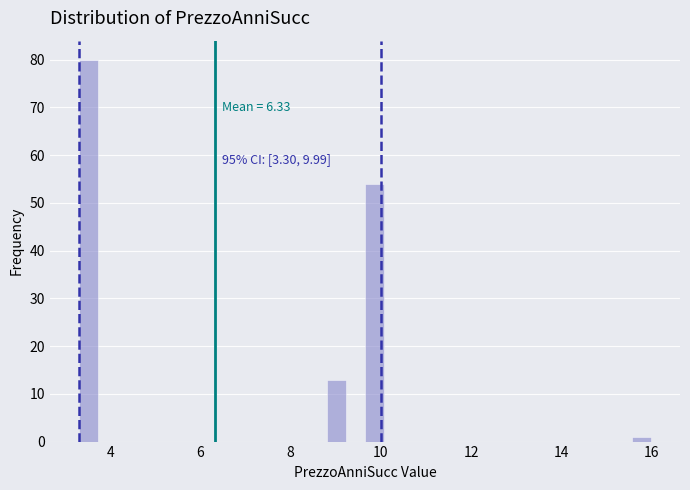

Around what value on the x-axis is the tallest bar? Give the approximate position of its centre, as read against the axis.

3.6